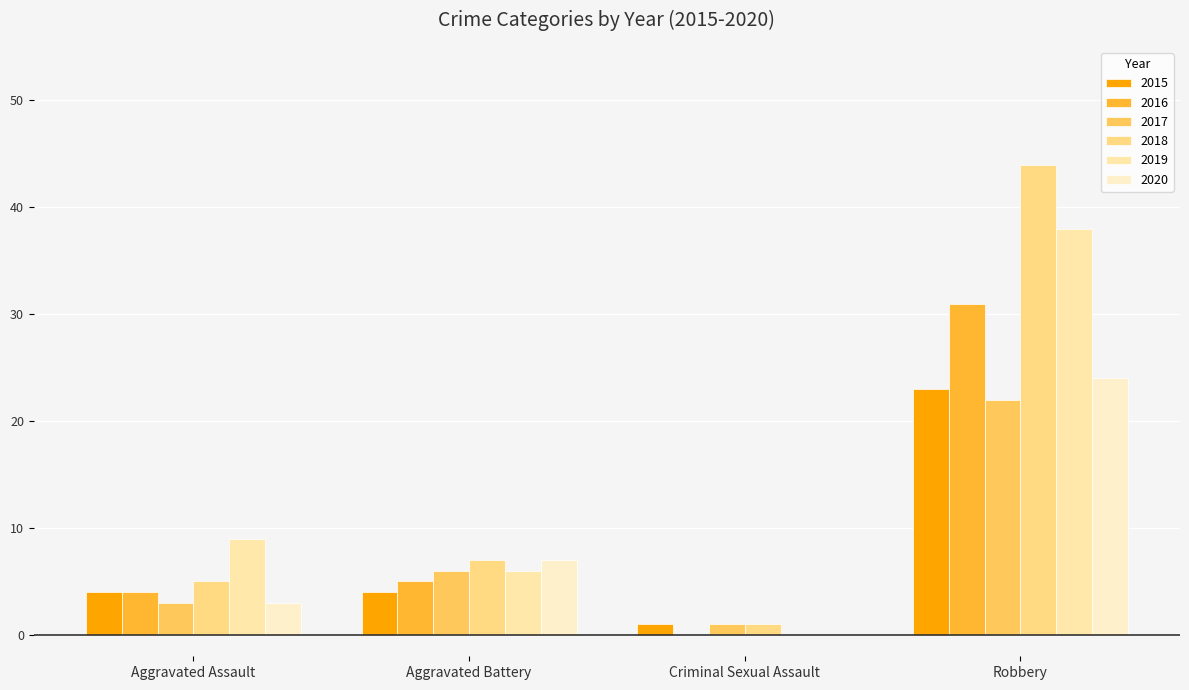

What is the difference between the maximum and minimum values in the 2018 series?

43